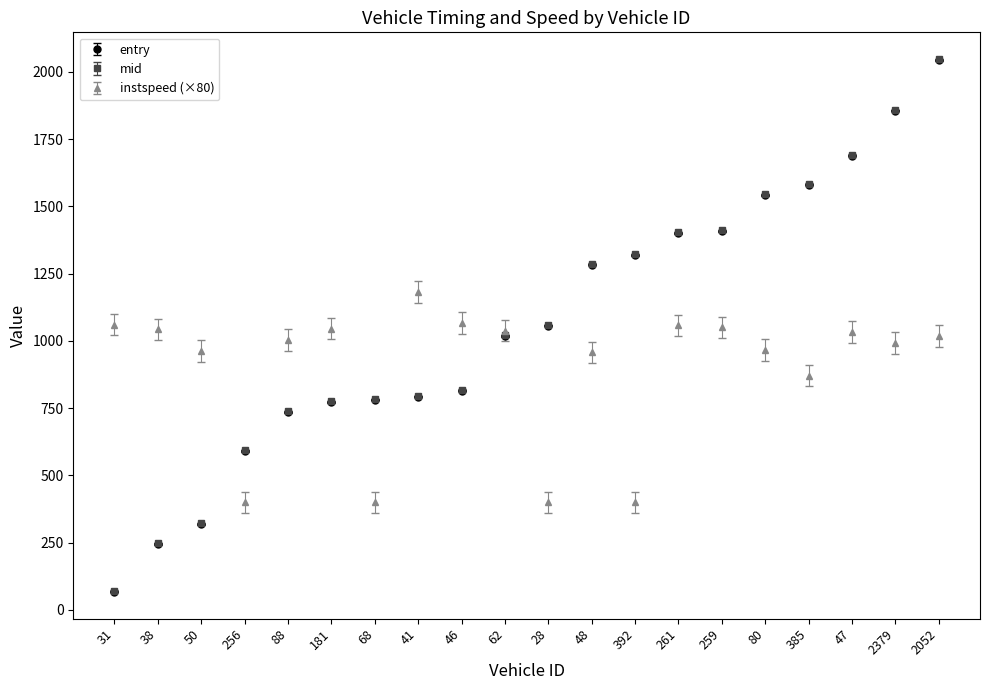

What is the highest value of the instspeed (×80) series?

1181.2